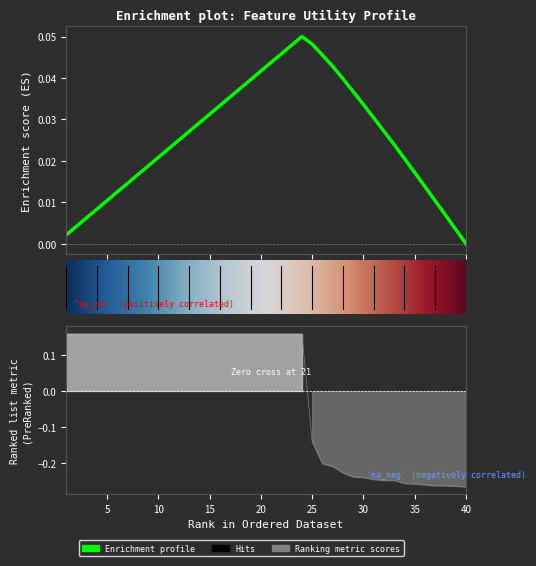

Reading left to right, list all the values displayed in this chart.

1=0.2	2=0.2	3=0.2	4=0.2	5=0.2	6=0.2	7=0.2	8=0.2	9=0.2	10=0.2	11=0.2	12=0.2	13=0.2	14=0.2	15=0.2	16=0.2	17=0.2	18=0.2	19=0.2	20=0.2	21=0.2	22=0.2	23=0.2	24=0.2	25=-0.1	26=-0.2	27=-0.2	28=-0.2	29=-0.2	30=-0.2	31=-0.2	32=-0.2	33=-0.2	34=-0.3	35=-0.3	36=-0.3	37=-0.3	38=-0.3	39=-0.3	40=-0.3